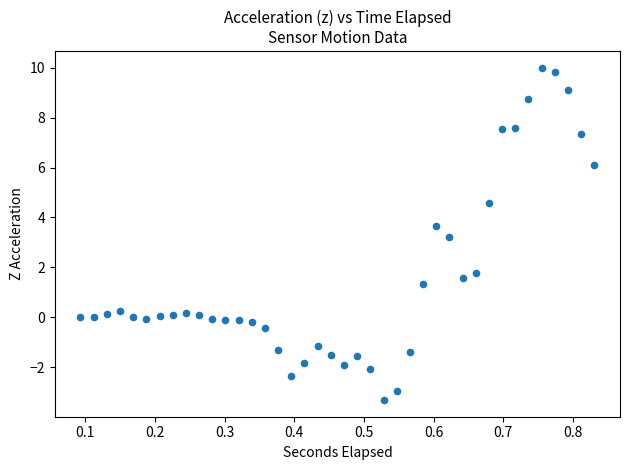

What is the range of Y values (max minus min)?

13.3